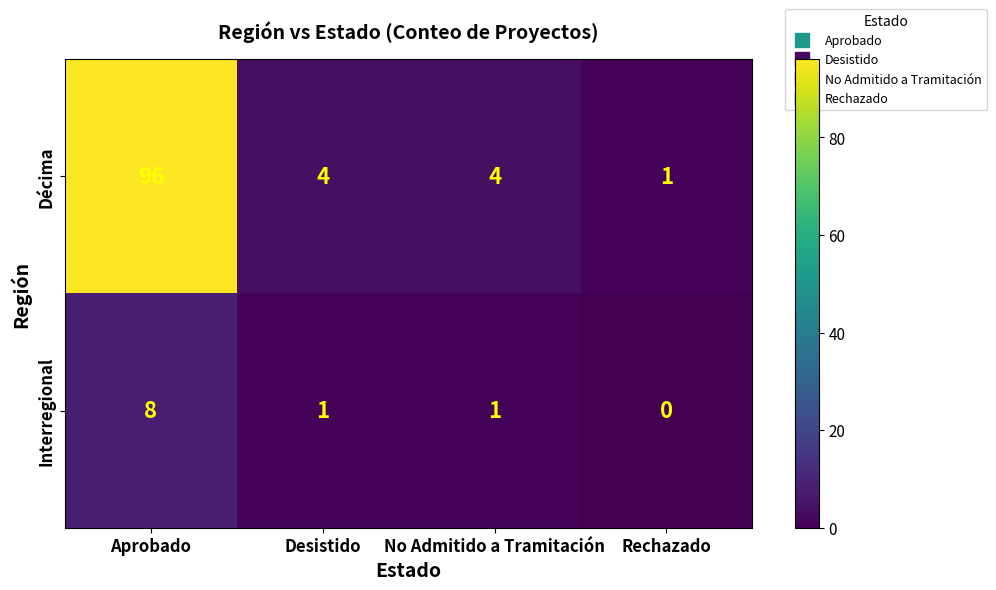

How many distinct data groups are displayed?

2